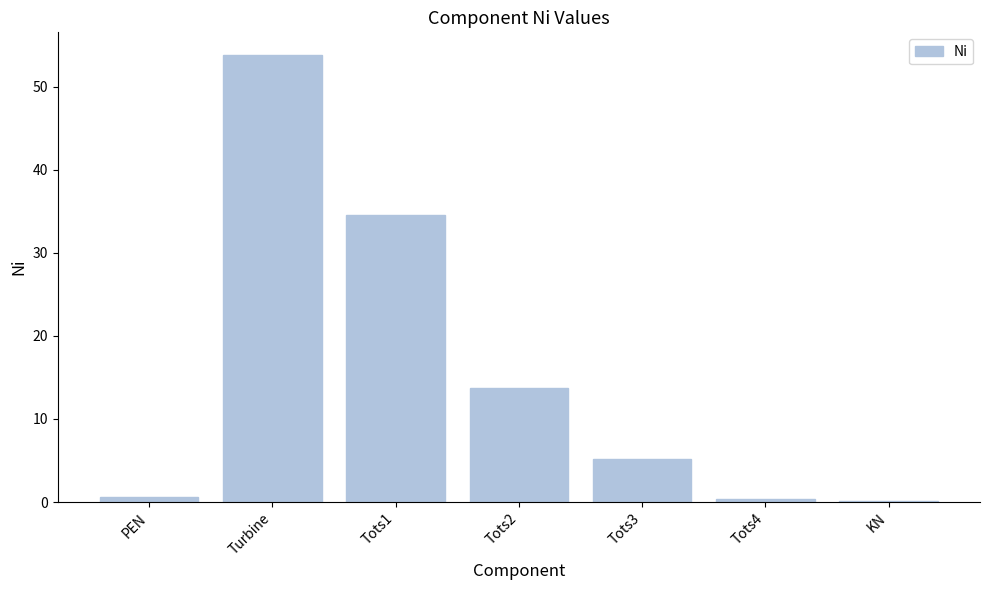

Approximately how many times larger is the value at Tots3 compared to Tots1?

0.2